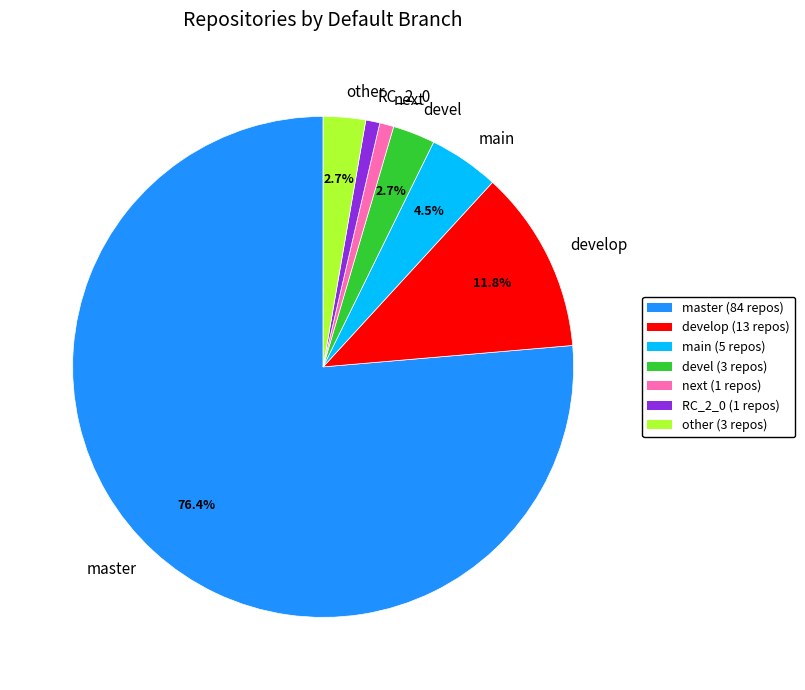

Which category has the biggest portion of the pie?

master